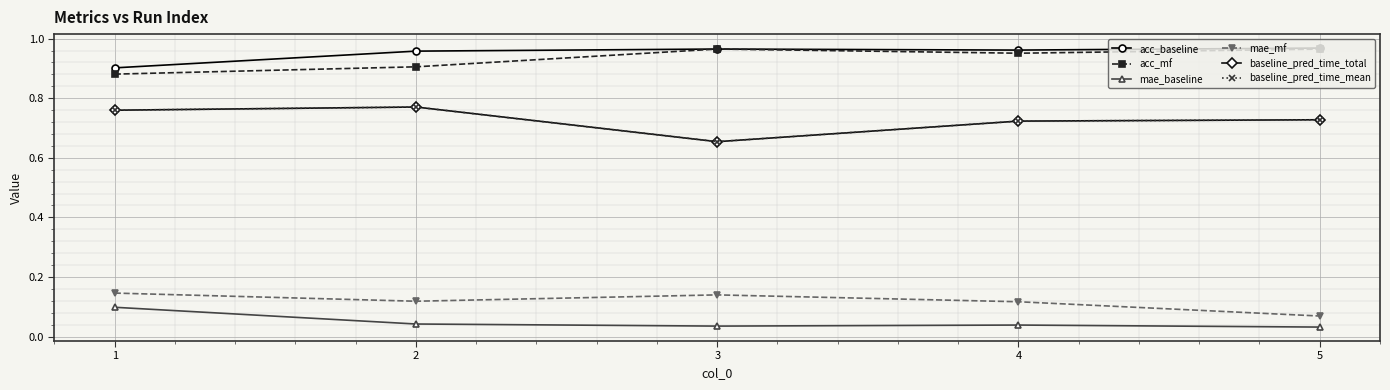

List the series in order of their peak value, highest first.

acc_baseline, acc_mf, baseline_pred_time_total, baseline_pred_time_mean, mae_mf, mae_baseline